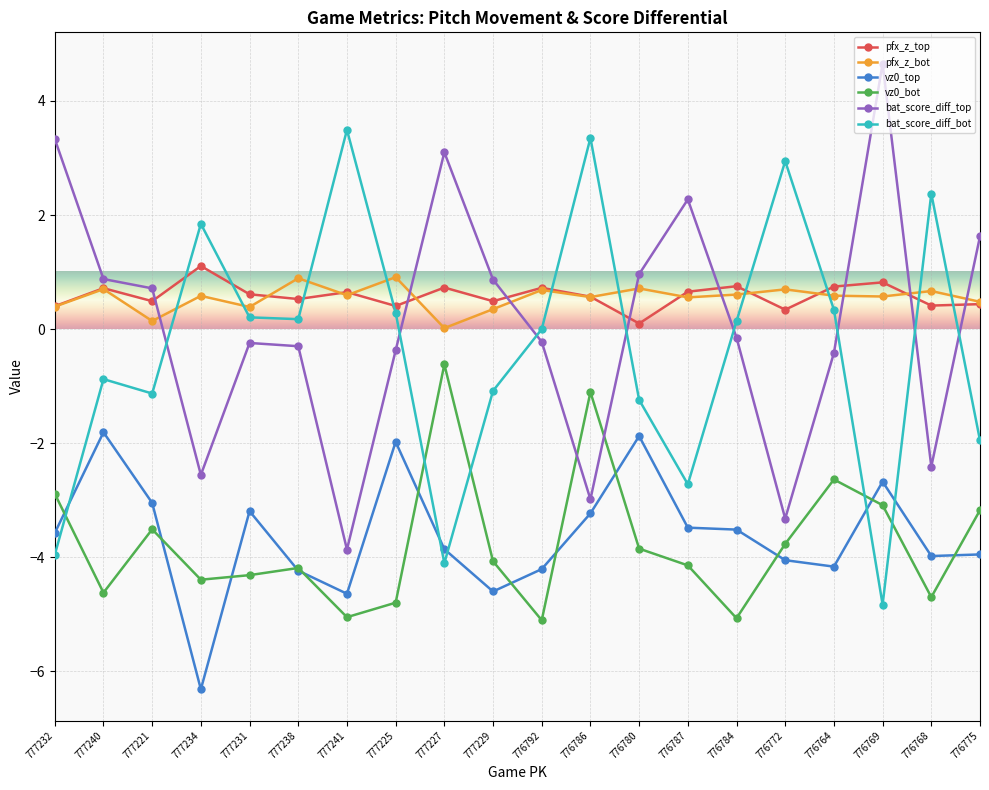

Which series has the widest spread of values?

bat_score_diff_top